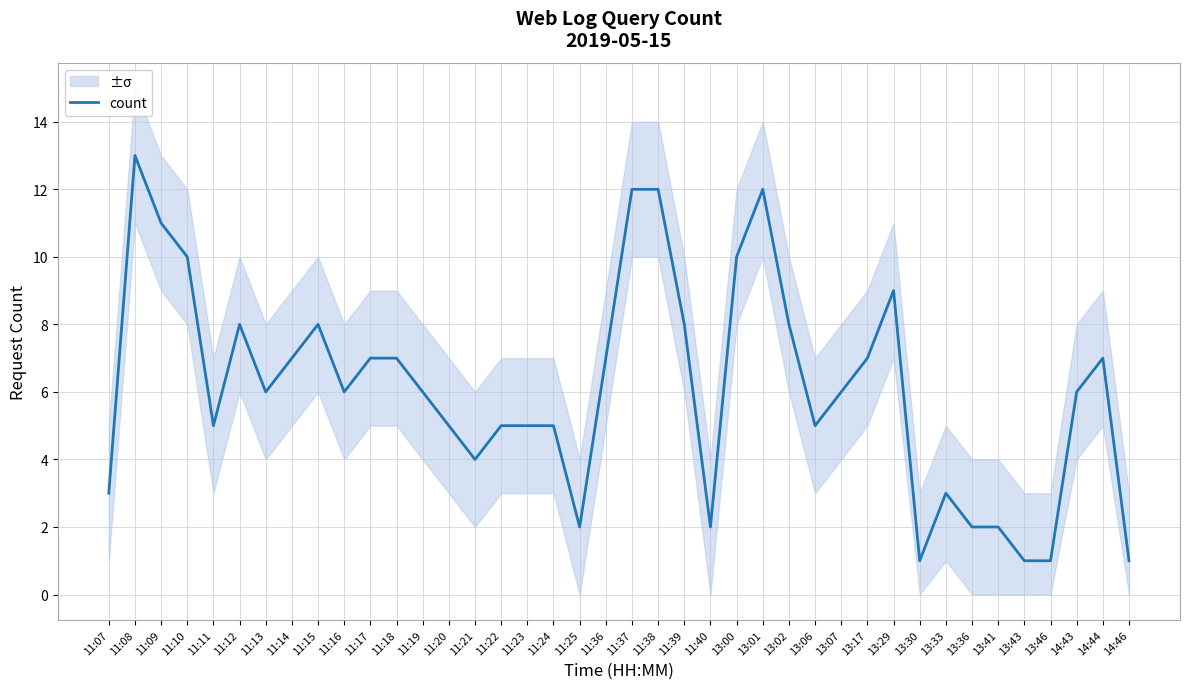

At which label does the data first exceed 6?

11:08